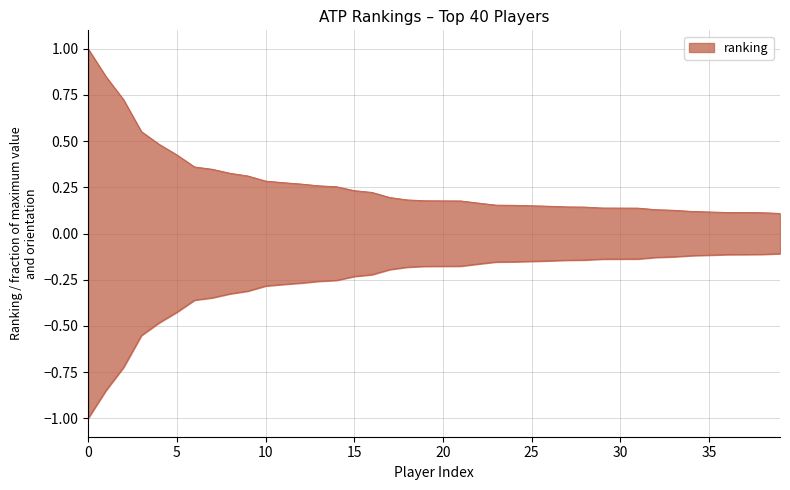

The value at Tommy Paul is 0.3. True or false?

True